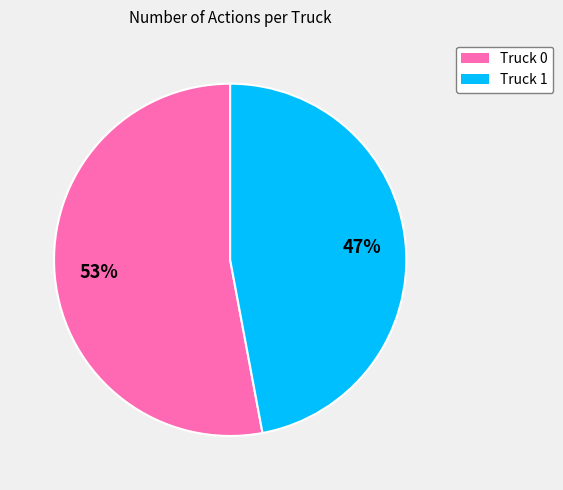

How many segments does this pie chart have?

2